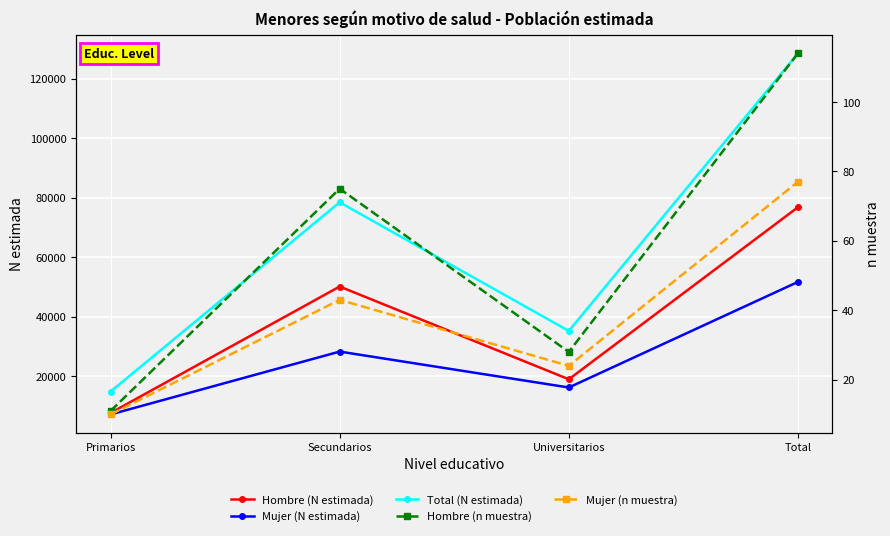

True or false: Hombre (N estimada) and Hombre (n muestra) cross at least once.

False